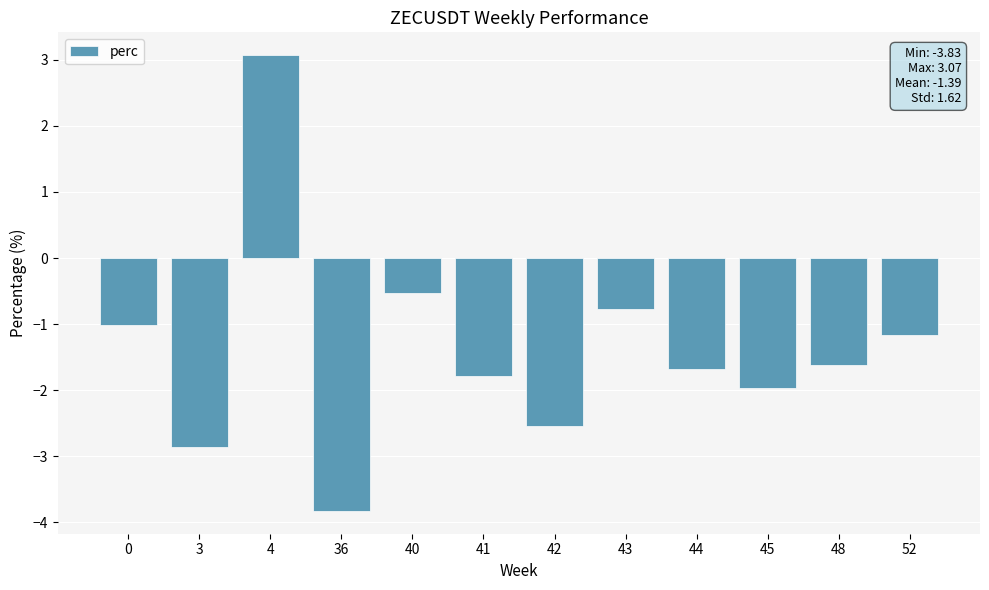

What is the difference between the second highest and minimum values?

3.3